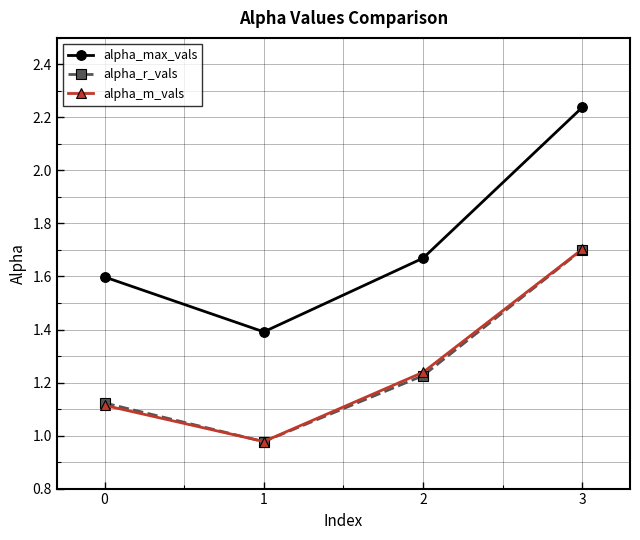

True or false: alpha_r_vals has more than 1 interior local peaks.

False